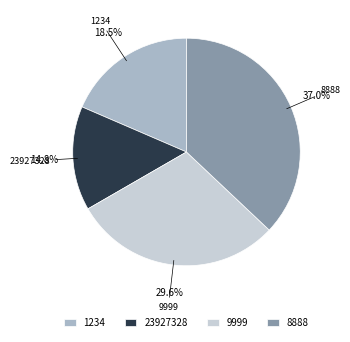

Approximately how many times larger is the value at 1234 compared to 23927328?

1.2